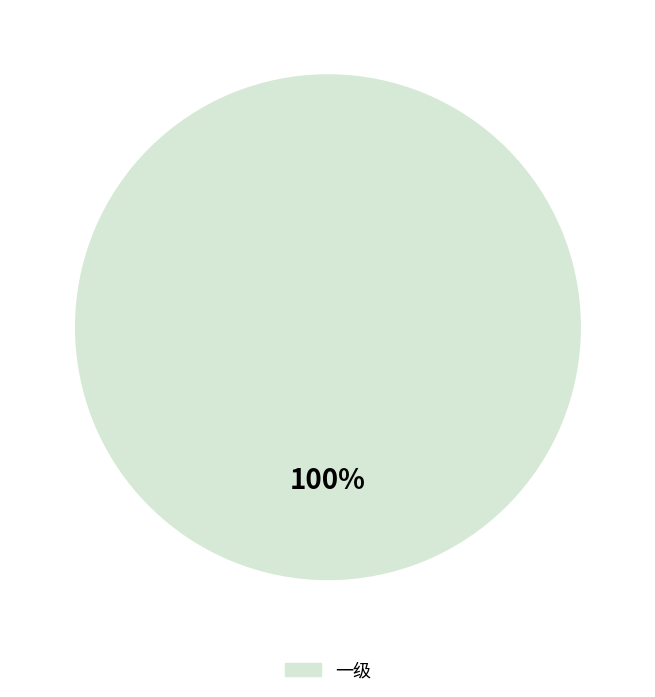

Is there any slice that represents more than half of the pie?

Yes